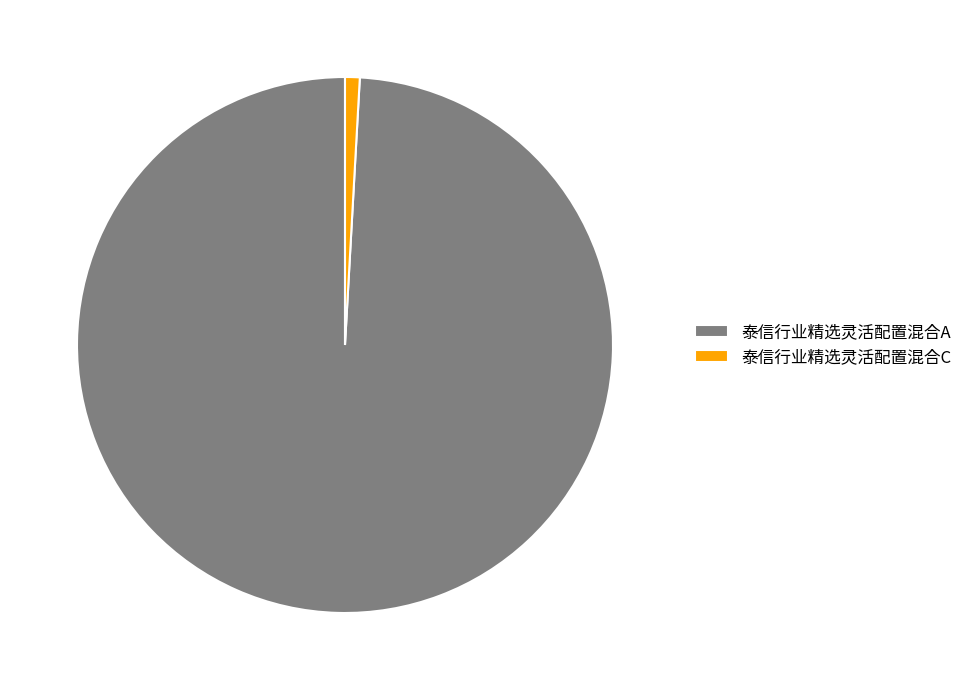

Combined, do 泰信行业精选灵活配置混合A and 泰信行业精选灵活配置混合C account for over 50%?

Yes